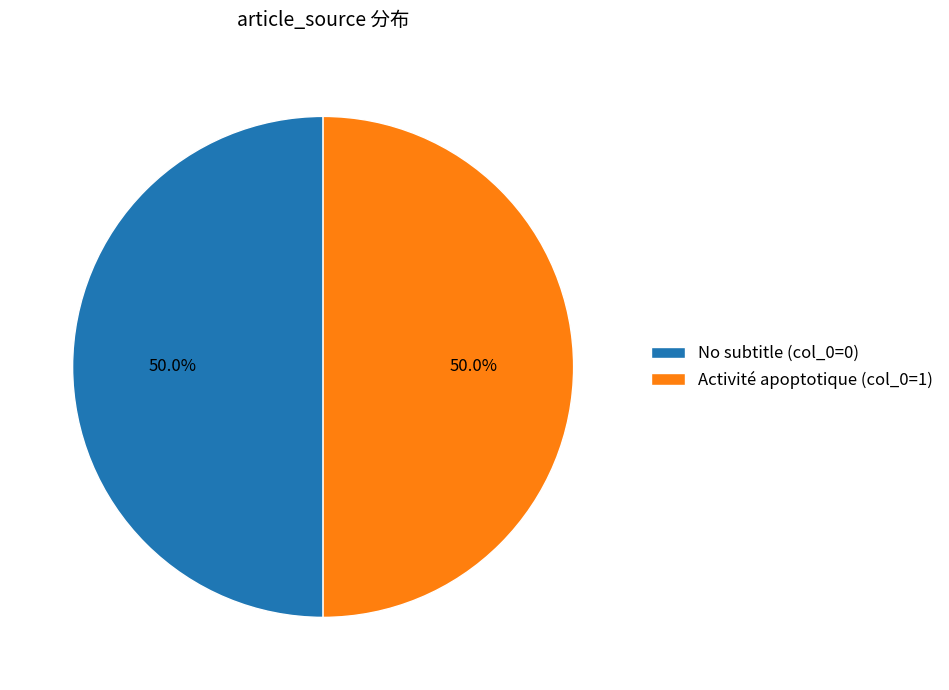

What is the ratio of the value at Activité apoptotique (col_0=1) to the value at No subtitle (col_0=0)?

1.0